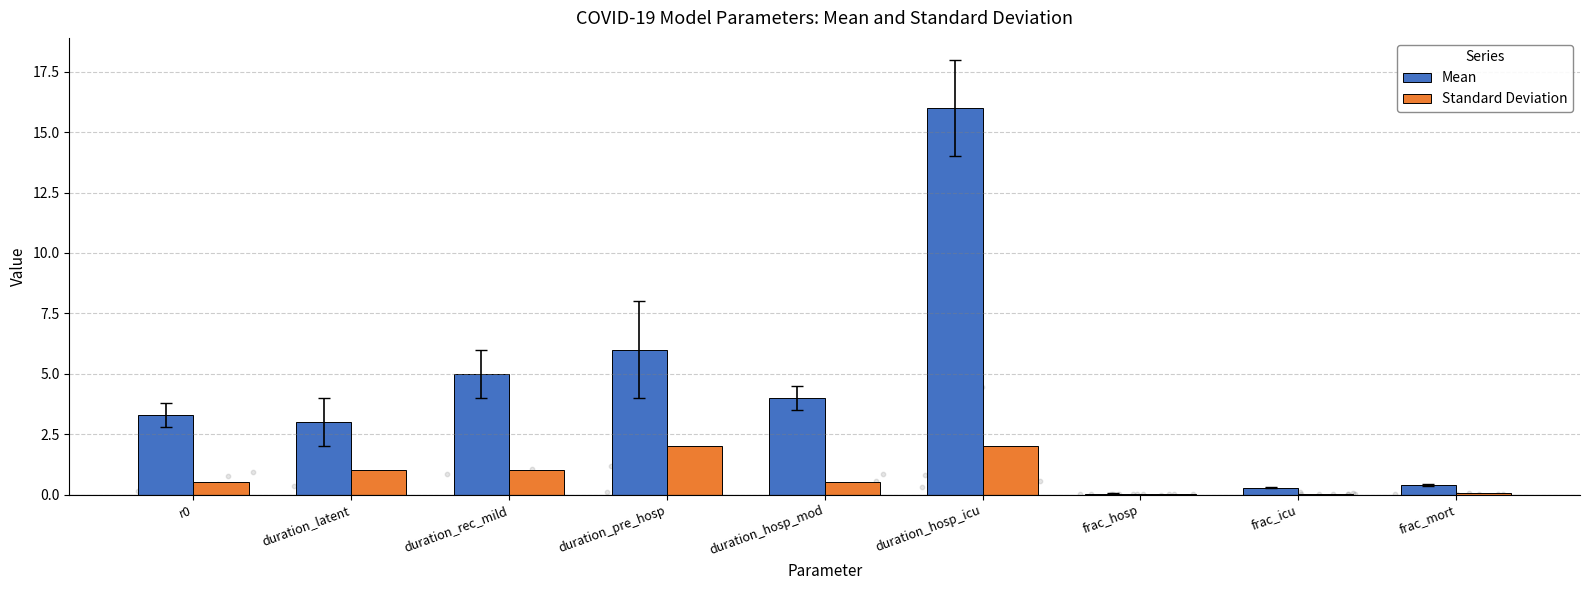

Which series contains the highest Y value?

Mean